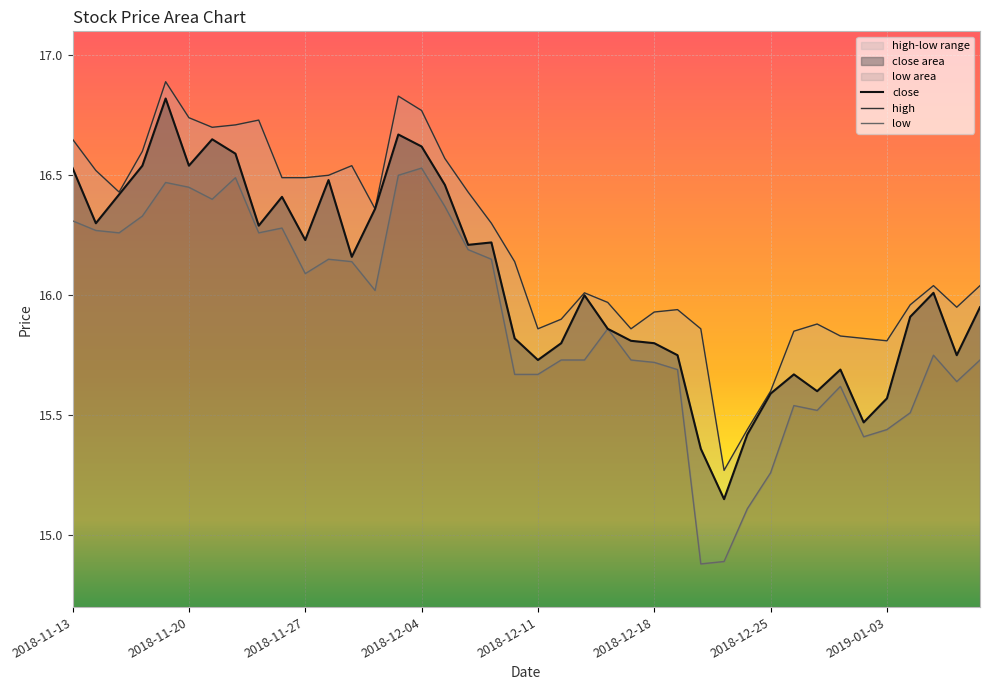

True or false: low and high intersect in this chart.

False